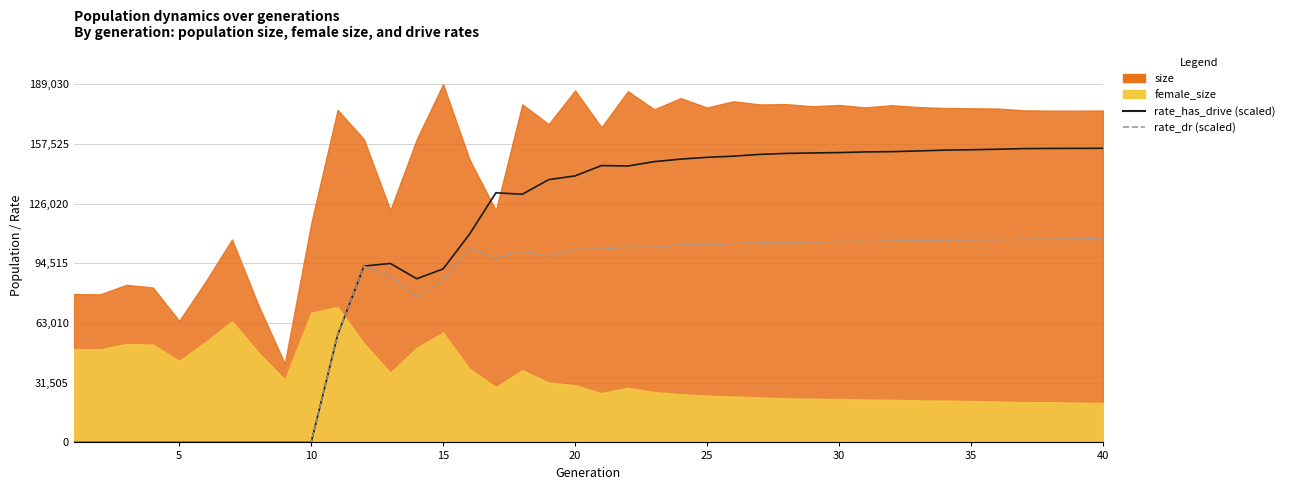

Is the value of rate_has_drive (scaled) at 26 greater than the value of rate_dr (scaled) at 38?

Yes